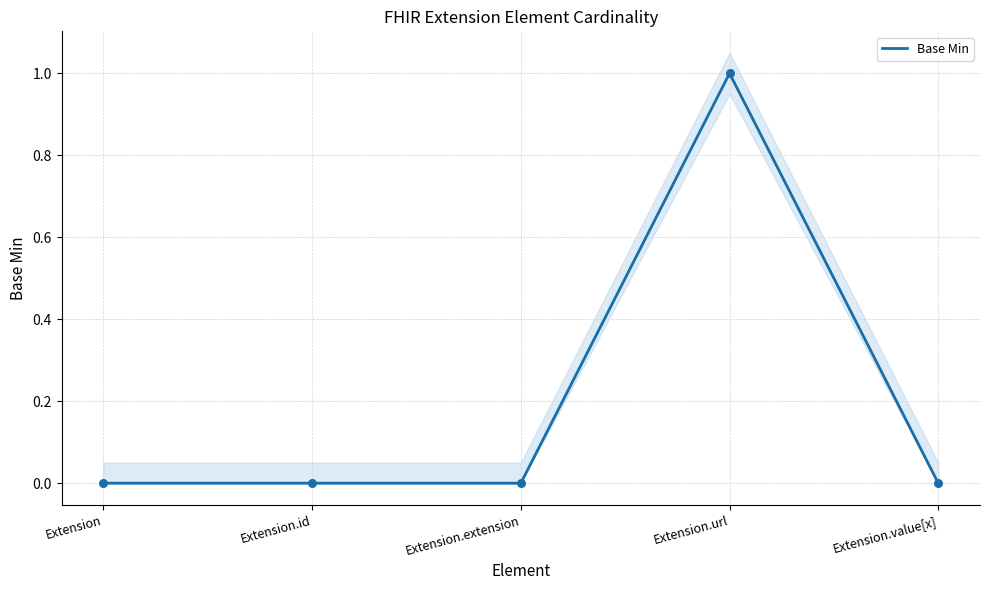

Which has a higher value, Extension.value[x] or Extension.extension?

Extension.value[x]